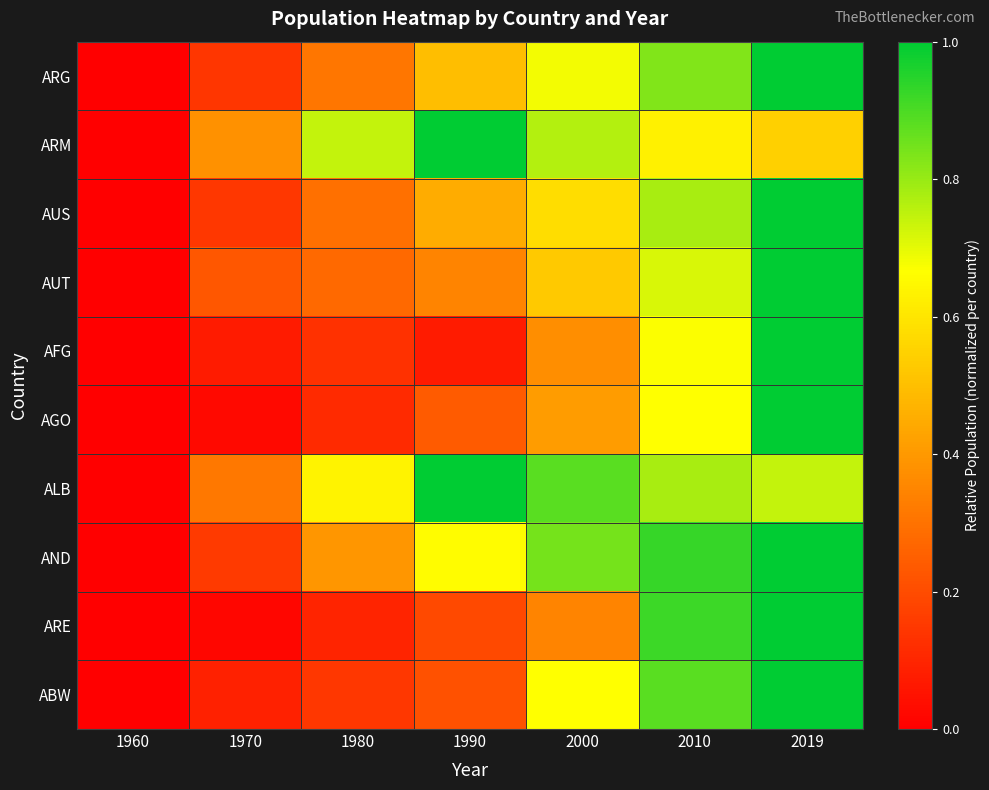

Reading left to right, what are all the values shown in this chart?

ARG: 1960=0.0	1970=0.1	1980=0.3	1990=0.5	2000=0.7	2010=0.8	2019=1.0
ARM: 1960=0.0	1970=0.4	1980=0.7	1990=1.0	2000=0.8	2010=0.6	2019=0.5
AUS: 1960=0.0	1970=0.1	1980=0.3	1990=0.5	2000=0.6	2010=0.8	2019=1.0
AUT: 1960=0.0	1970=0.2	1980=0.3	1990=0.3	2000=0.5	2010=0.7	2019=1.0
AFG: 1960=0.0	1970=0.1	1980=0.1	1990=0.1	2000=0.4	2010=0.7	2019=1.0
AGO: 1960=0.0	1970=0.0	1980=0.1	1990=0.2	2000=0.4	2010=0.7	2019=1.0
ALB: 1960=0.0	1970=0.3	1980=0.6	1990=1.0	2000=0.9	2010=0.8	2019=0.7
AND: 1960=0.0	1970=0.2	1980=0.4	1990=0.7	2000=0.8	2010=0.9	2019=1.0
ARE: 1960=0.0	1970=0.0	1980=0.1	1990=0.2	2000=0.3	2010=0.9	2019=1.0
ABW: 1960=0.0	1970=0.1	1980=0.1	1990=0.2	2000=0.7	2010=0.9	2019=1.0